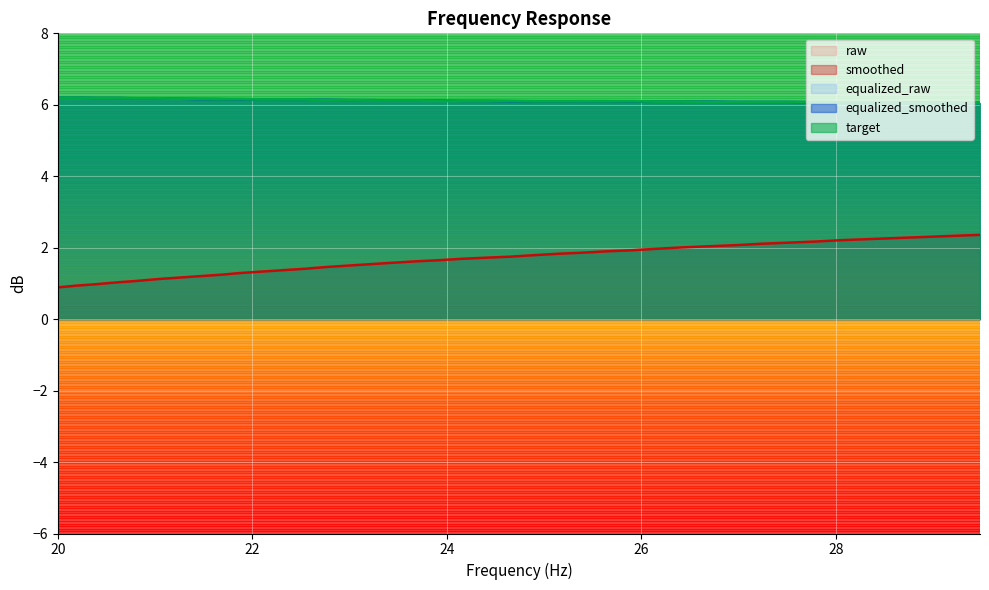

True or false: smoothed and target intersect in this chart.

False